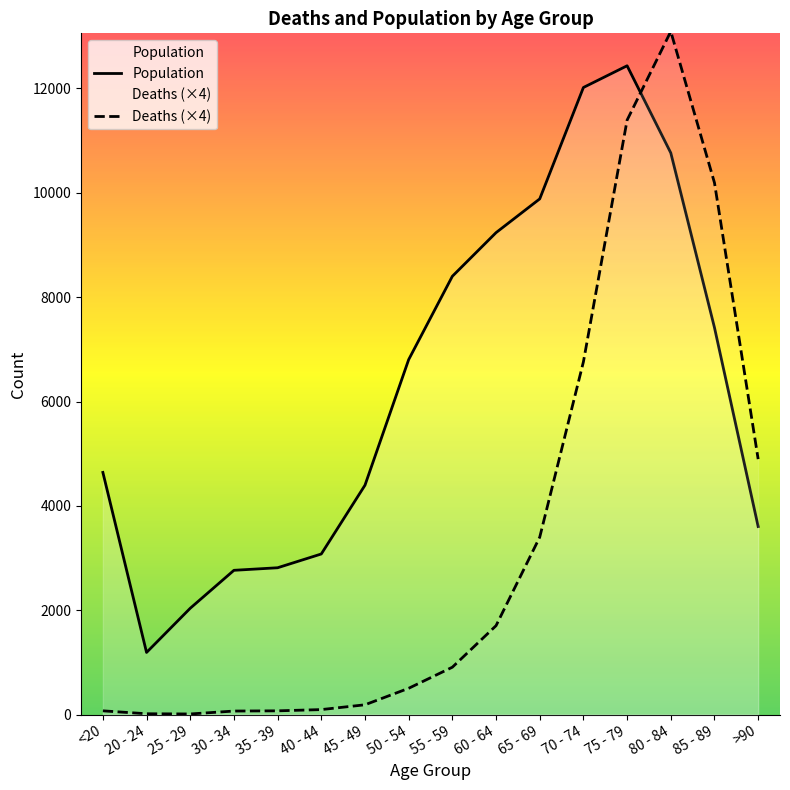

Where do Deaths and Population first cross each other?

75 - 79 and 80 - 84